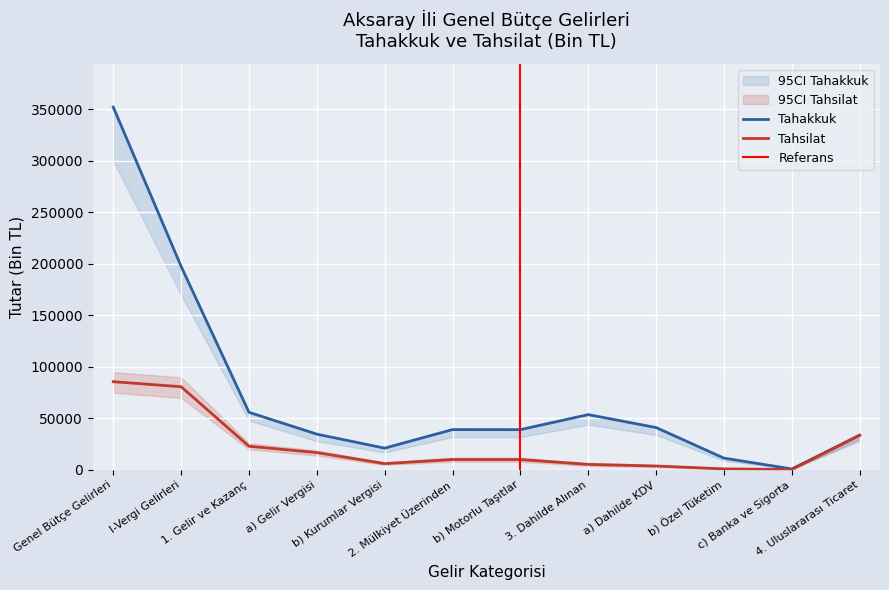

How many data points in Tahakkuk are less than 39234?

6